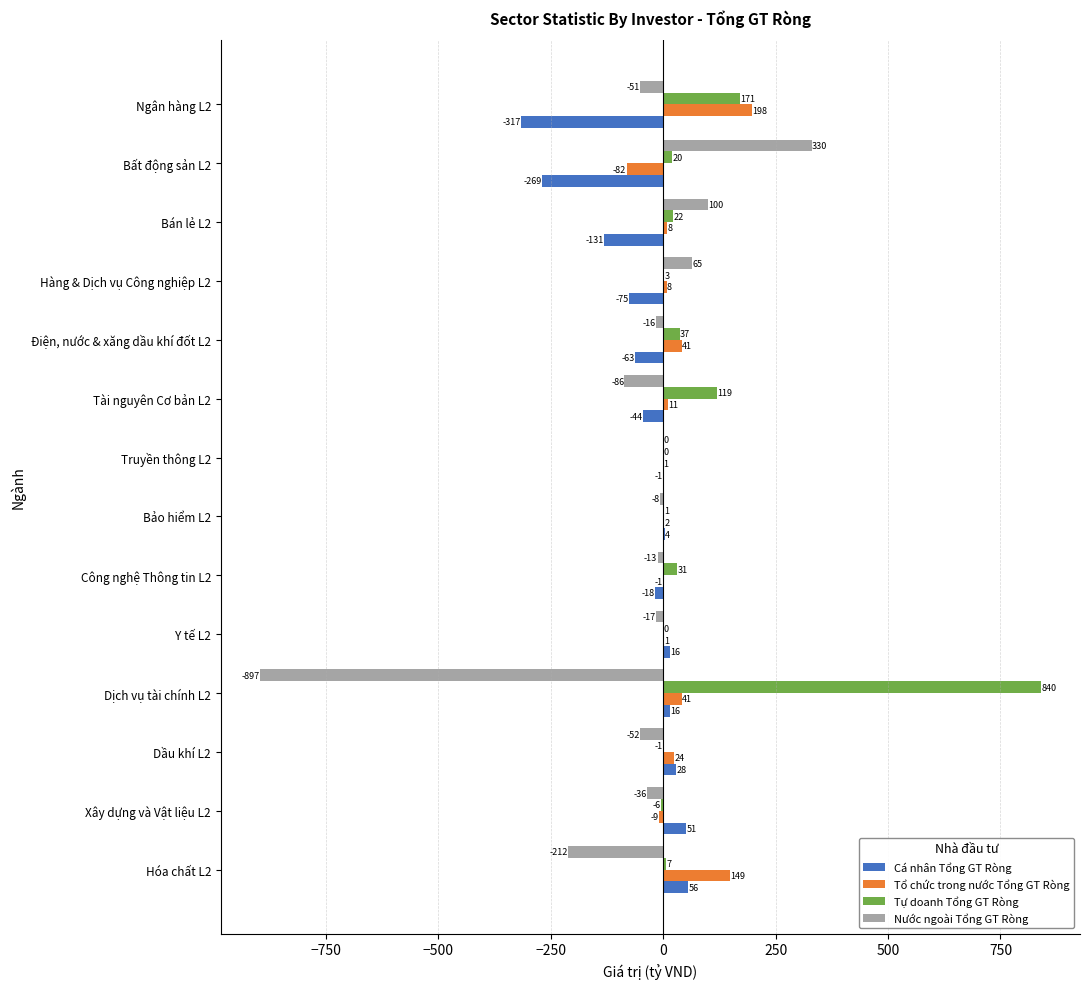

Where is Tự doanh Tổng GT Ròng nearest to the value 417?

Ngân hàng L2